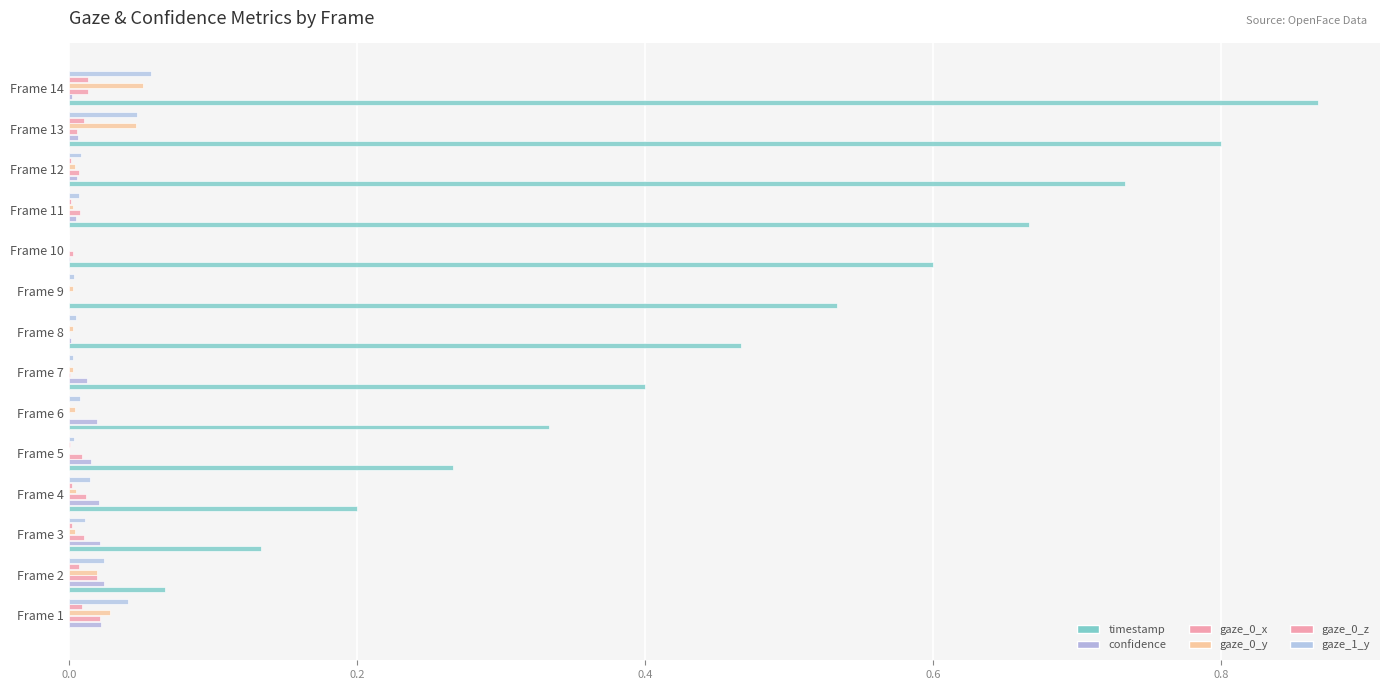

Reading left to right, what are all the values shown in this chart?

timestamp: 0.0	0.1	0.1	0.2	0.3	0.3	0.4	0.5	0.5	0.6	0.7	0.7	0.8	0.9
confidence: 0.0	0.0	0.0	0.0	0.0	0.0	0.0	0.0	0.0	0.0	0.0	0.0	0.0	0.0
gaze_0_x: 0.0	0.0	0.0	0.0	0.0	0.0	0.0	0.0	0.0	0.0	0.0	0.0	0.0	0.0
gaze_0_y: 0.0	0.0	0.0	0.0	0.0	0.0	0.0	0.0	0.0	0.0	0.0	0.0	0.0	0.1
gaze_0_z: 0.0	0.0	0.0	0.0	0.0	0.0	0.0	0.0	0.0	0.0	0.0	0.0	0.0	0.0
gaze_1_y: 0.0	0.0	0.0	0.0	0.0	0.0	0.0	0.0	0.0	0.0	0.0	0.0	0.0	0.1